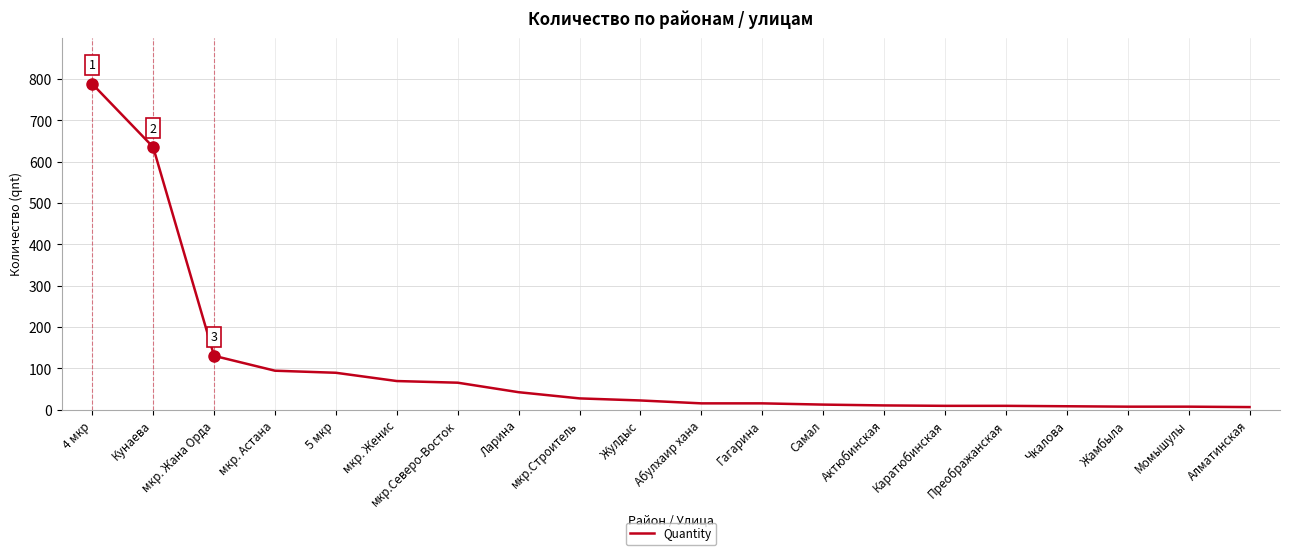

Where is the data nearest to the value 397?

Кунаева